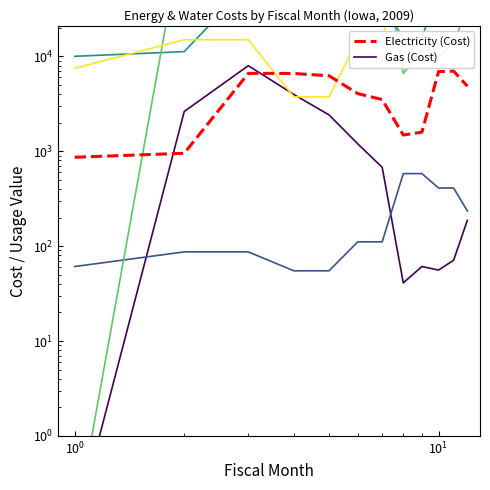

Count the number of data series in this chart.

6